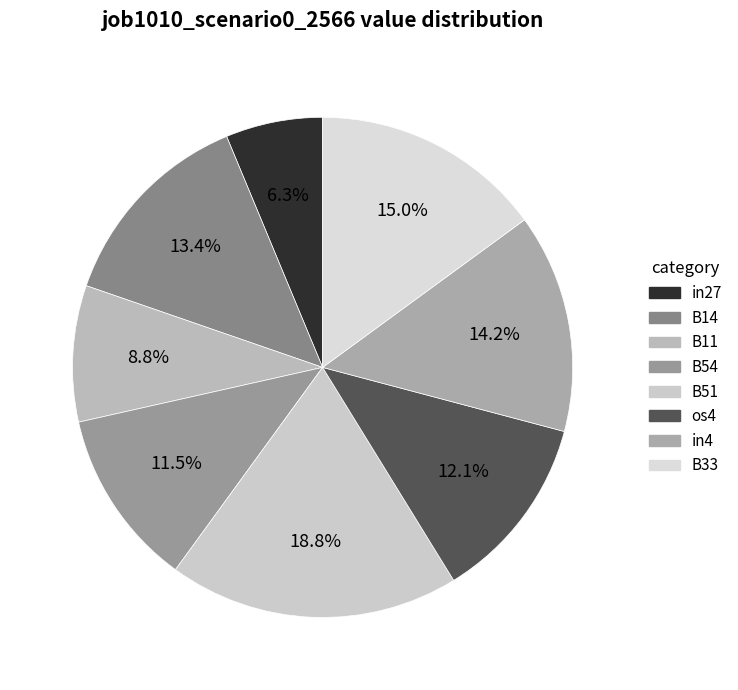

To the nearest percent, what is the average slice percentage?

12%